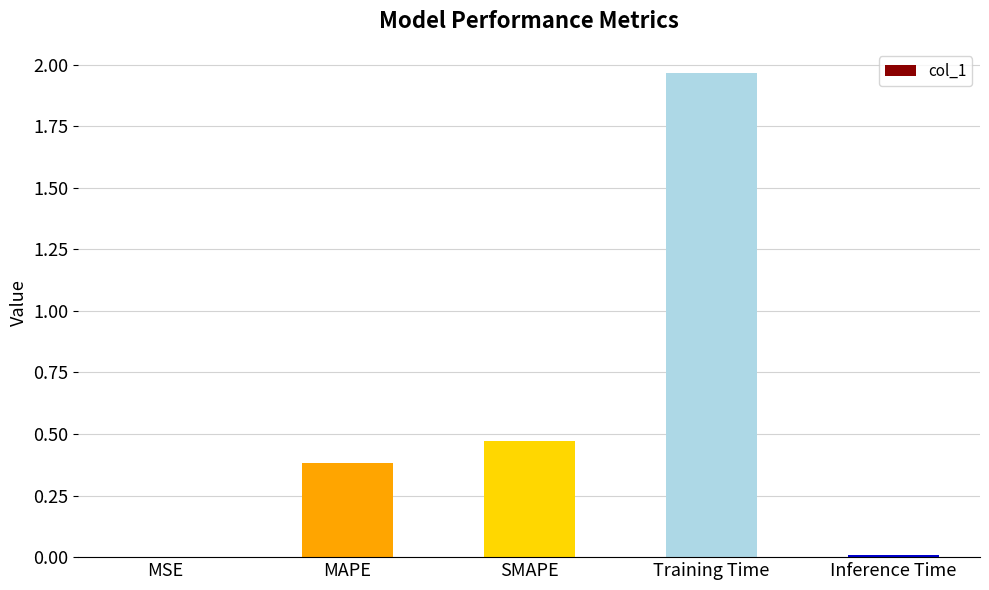

The chart shows a value of 0.5 at MAPE. True or false?

False